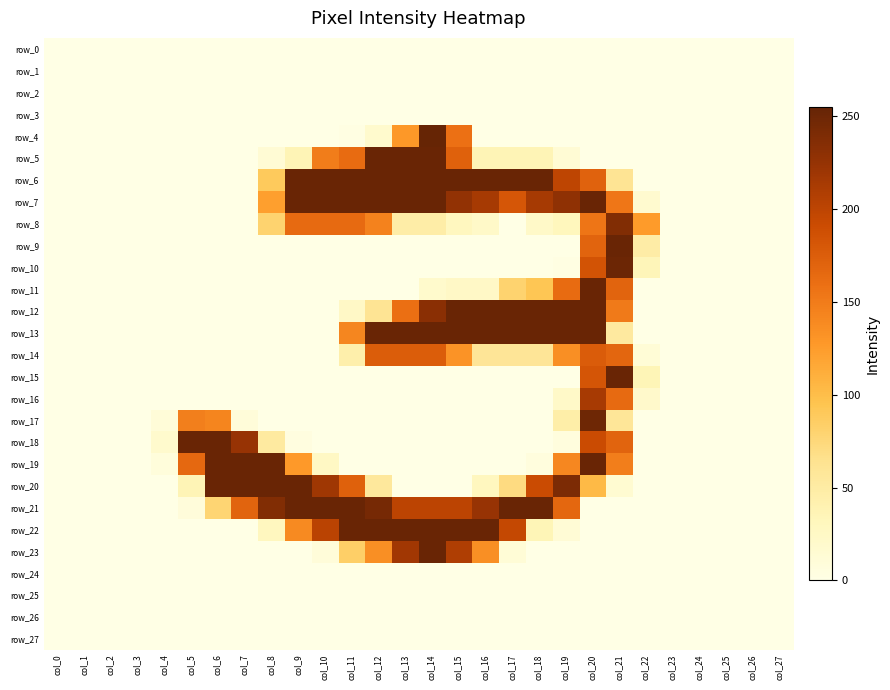

Which category has the highest value in the row_18 series?

col_5